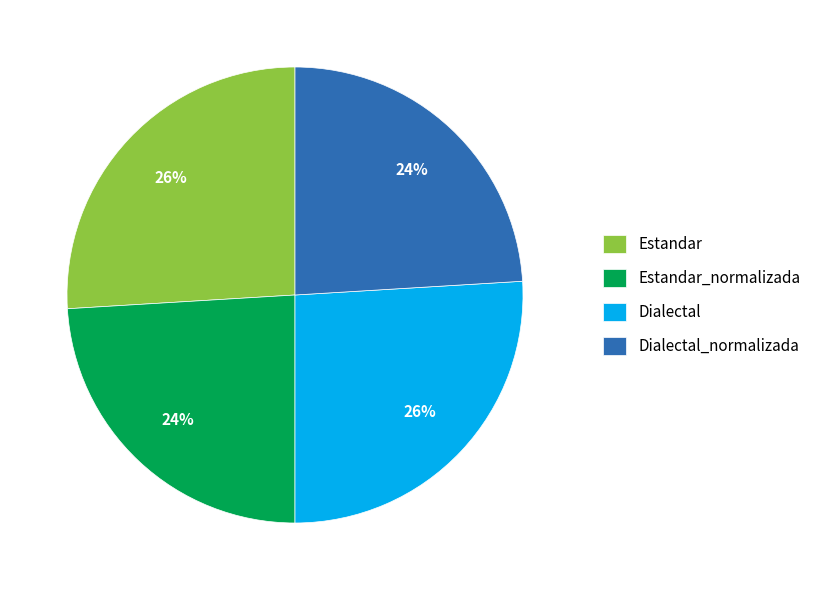

Is Estandar the majority of the pie?

No